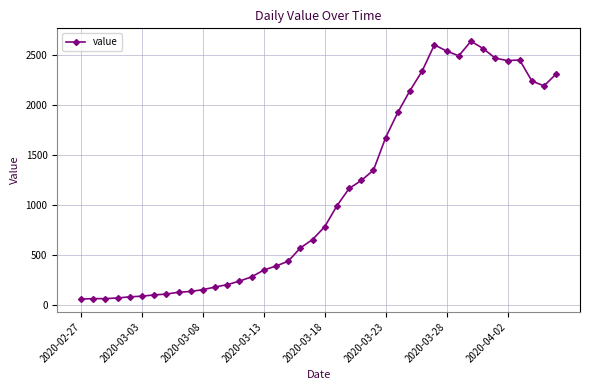

True or false: the data has more than 0 interior local peaks.

True